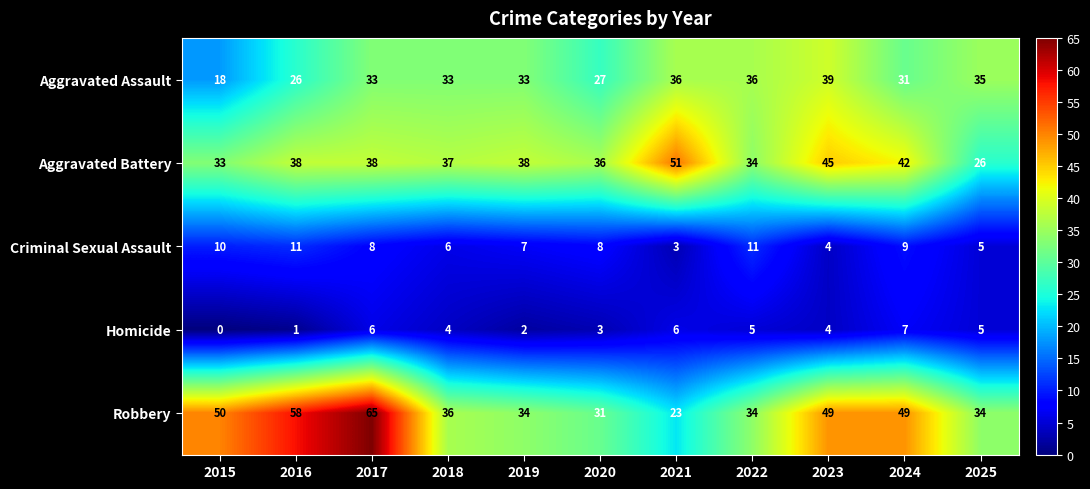

Which category has the lowest value in the Homicide series?

2015